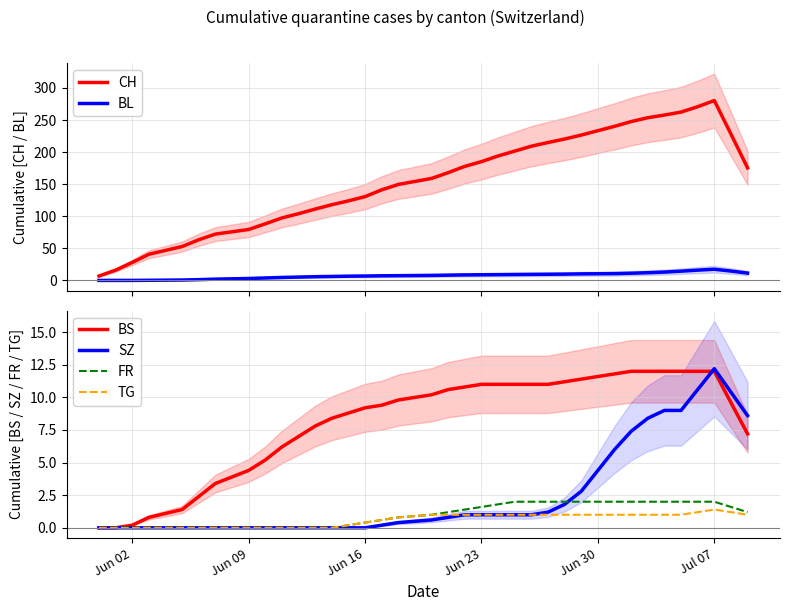

What is the maximum value for BL?

17.4